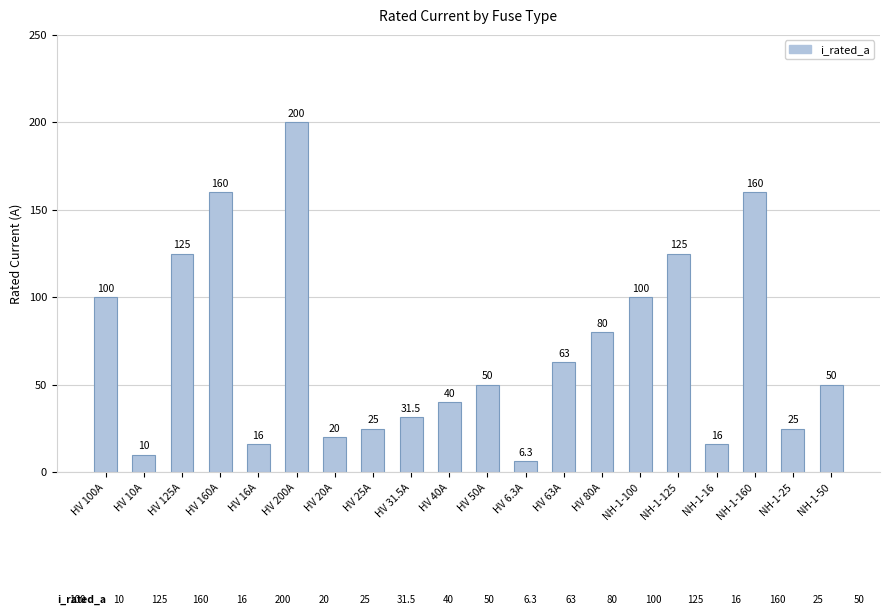

Reading left to right, list all the values displayed in this chart.

100.0	10.0	125.0	160.0	16.0	200.0	20.0	25.0	31.5	40.0	50.0	6.3	63.0	80.0	100.0	125.0	16.0	160.0	25.0	50.0